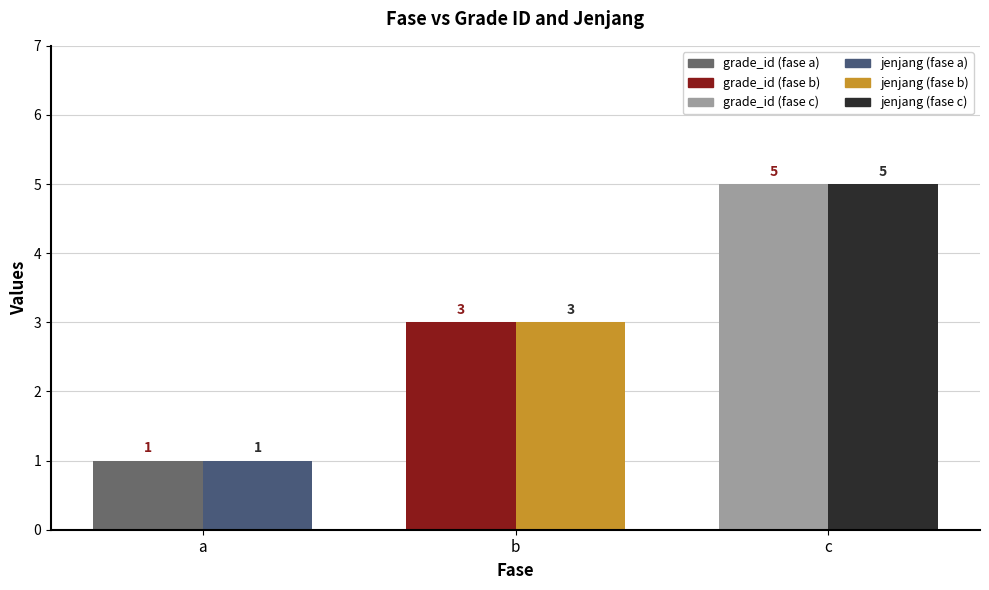

Which label corresponds to the smallest value in the chart?

a